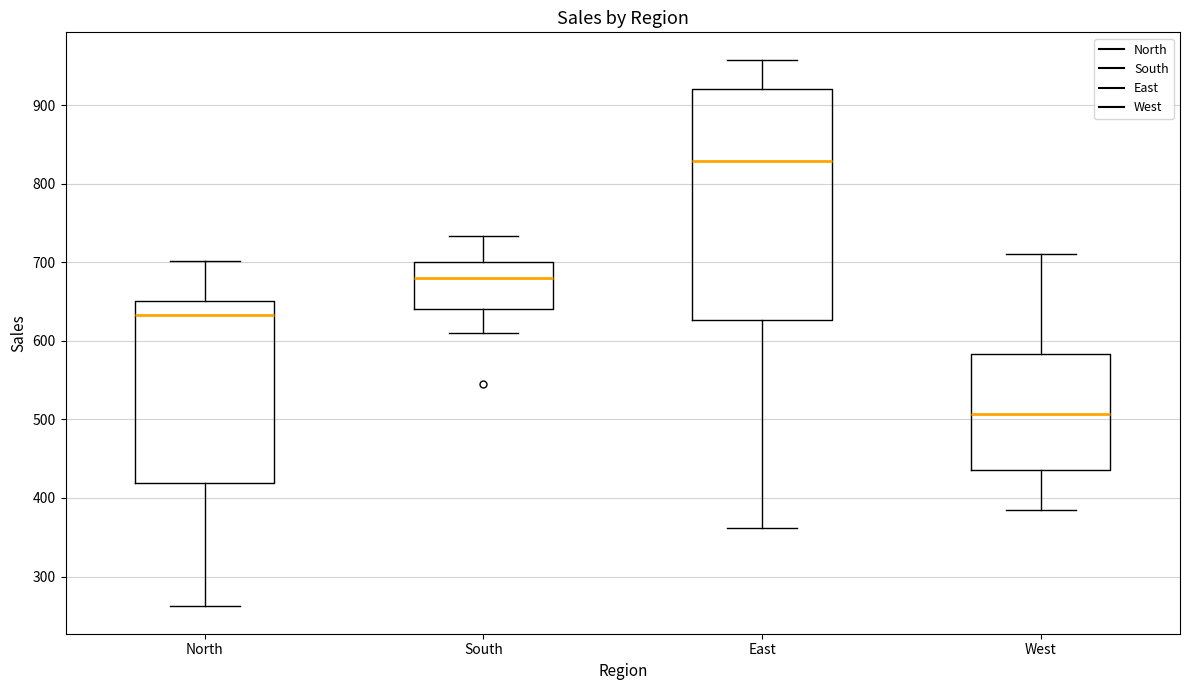

Where does the upper whisker of the box for North end on the y-axis? The values are not printed on the chart, so give them approximately, as read against the axis.

700